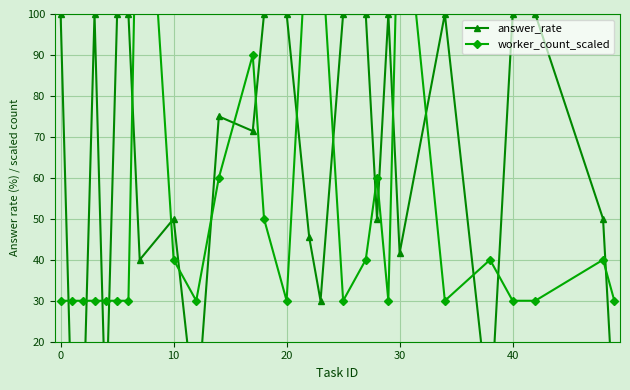

At 20, list the series in order from largest to smallest.

answer_rate, worker_count_scaled